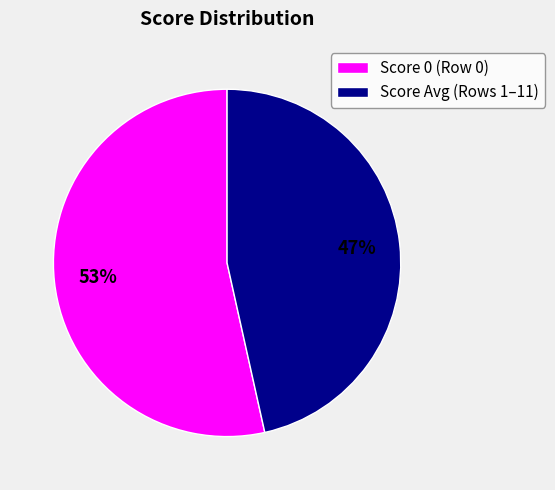

Combined, do Score 0 (Row 0) and Score Avg (Rows 1–11) account for over 50%?

Yes